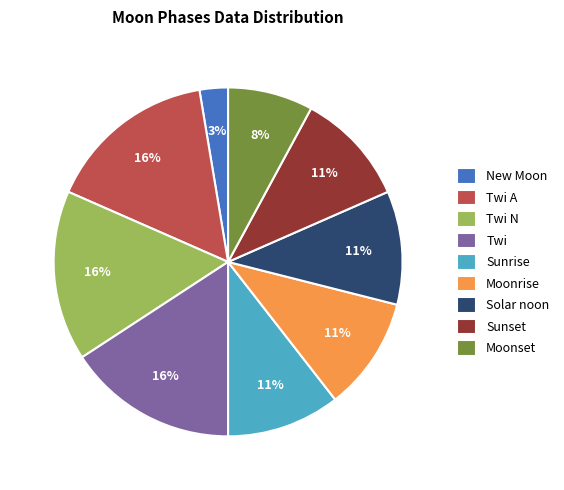

Do New Moon and Moonrise together represent more than half of the pie?

No